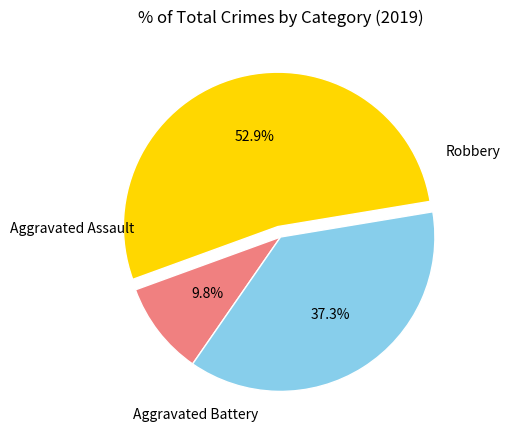

Which category accounts for the majority?

Robbery